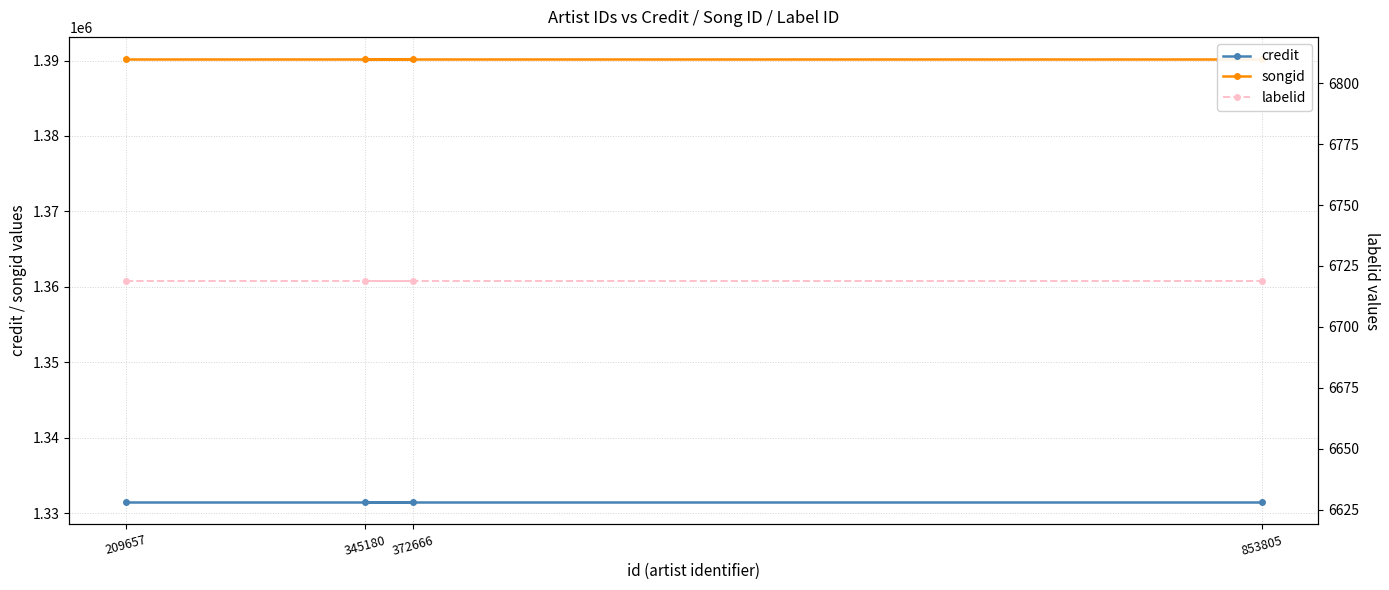

At which category is the sum across all series the highest?

209657